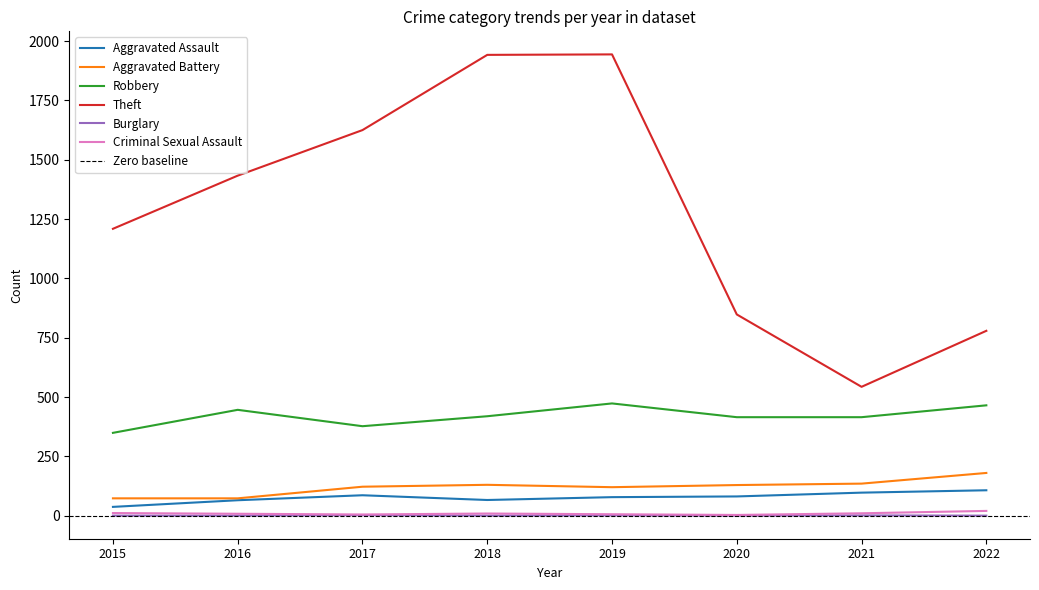

The Burglary series shows 0 at 2015. True or false?

True